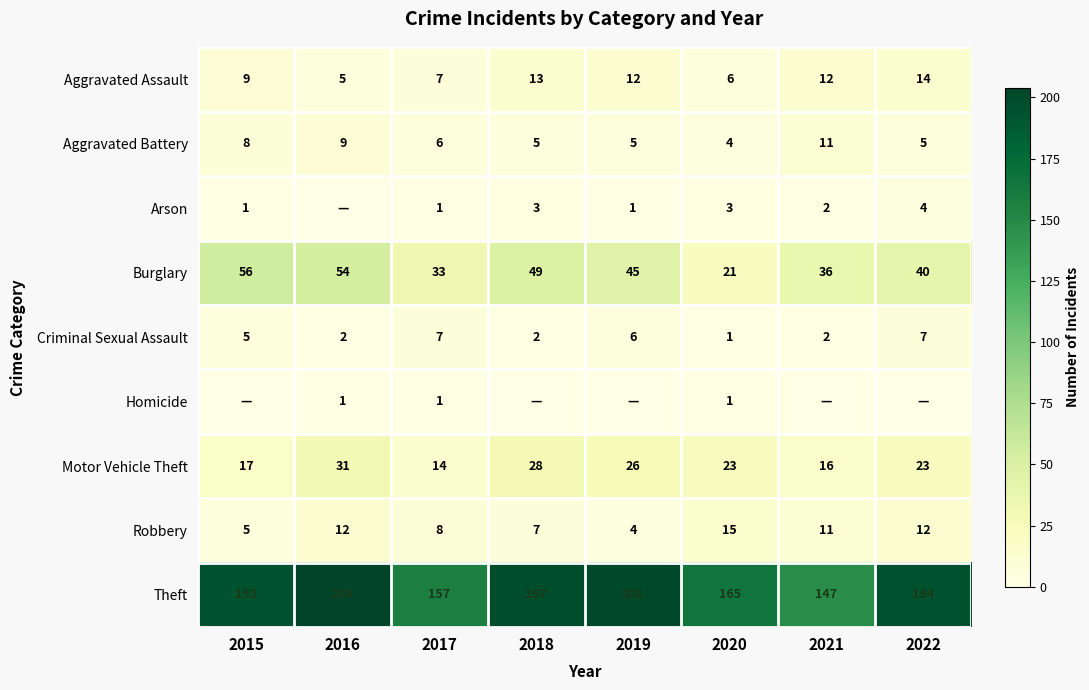

Between 2018 and 2016, which is larger?

2018